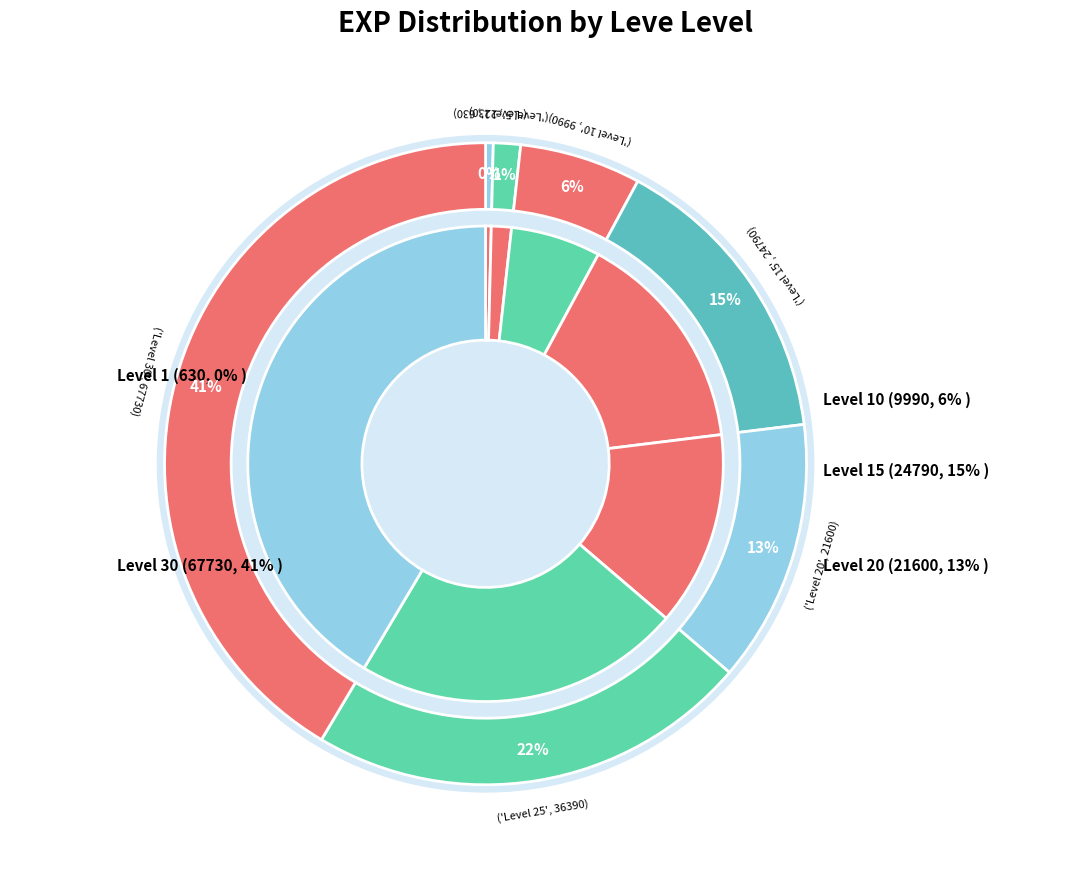

Is it true that Level 15 is 15% of the pie?

True